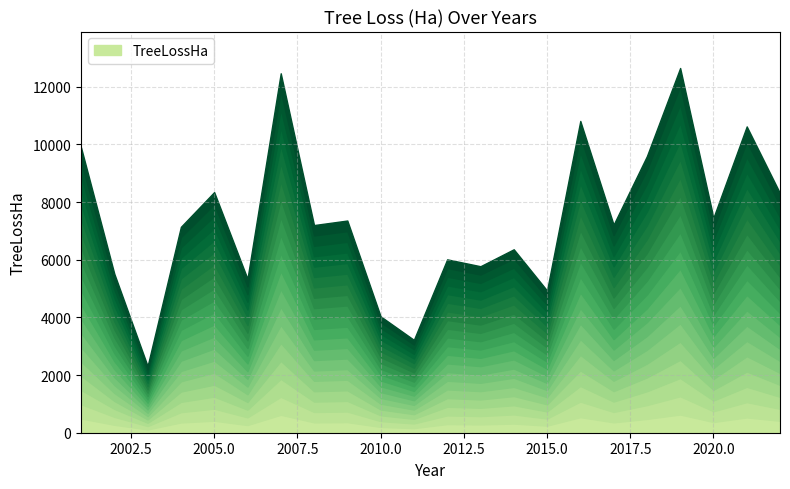

What is the change in value from 2008 to 2013?

-1427.9